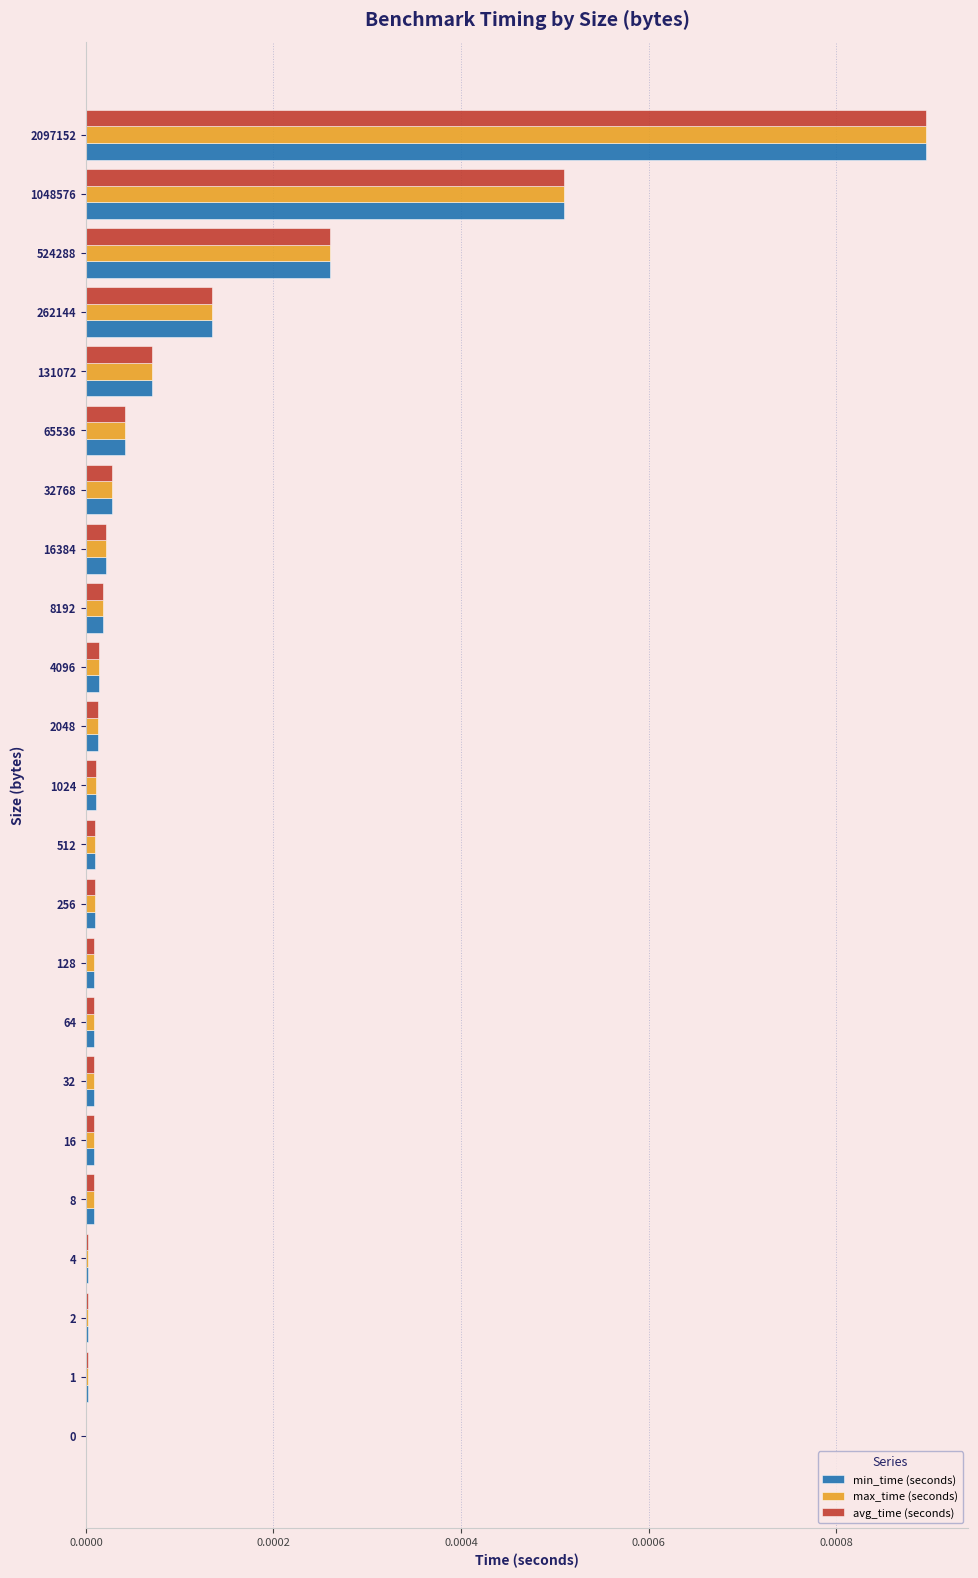

At which category is the sum across all series the highest?

2097152